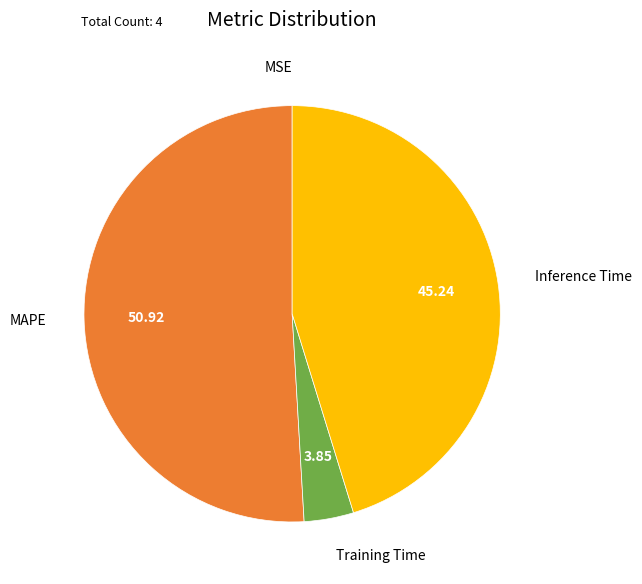

True or false: Training Time accounts for 12% of the total.

False